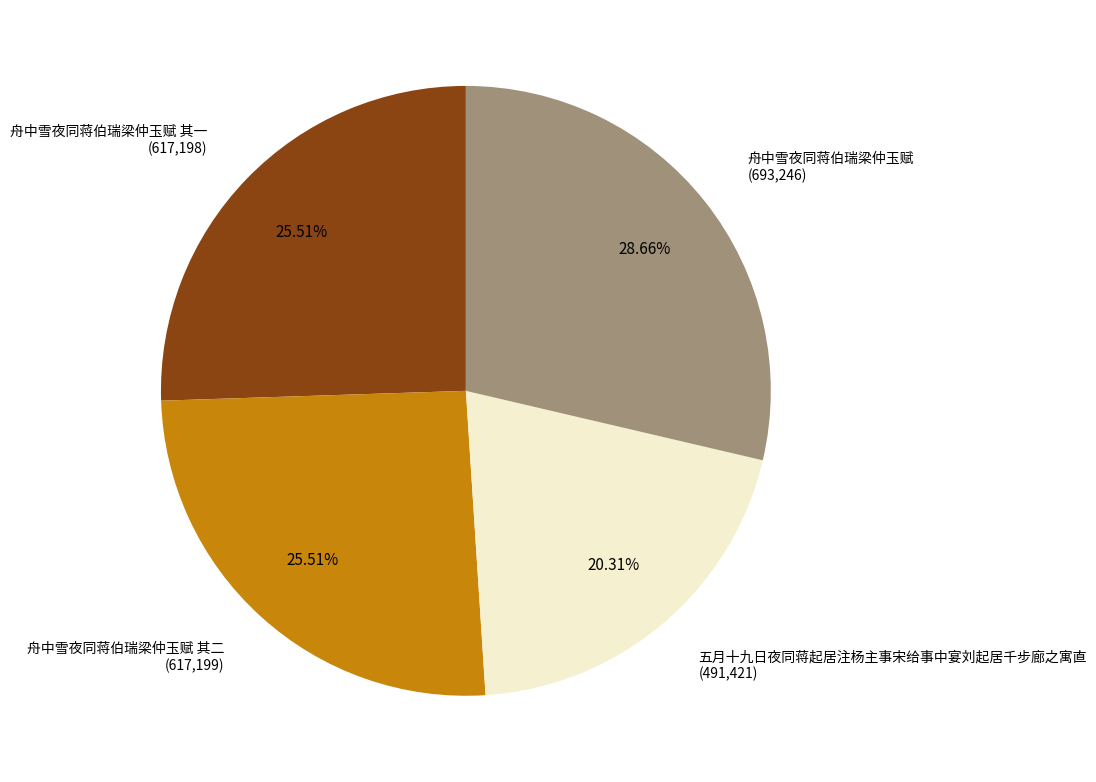

Does any single category account for the majority?

No